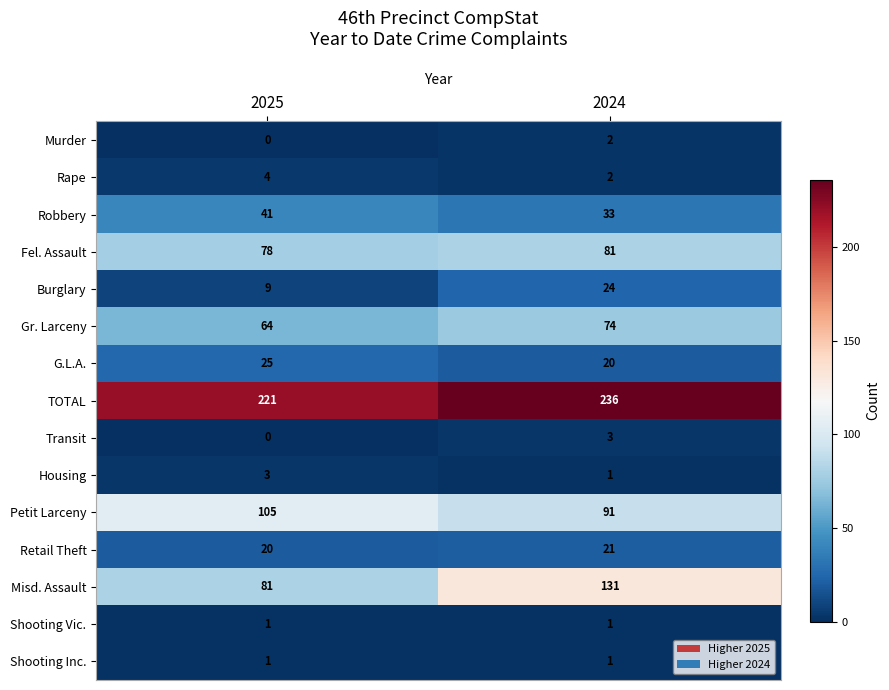

List the labels in order of Gr. Larceny value, smallest first.

2025, 2024